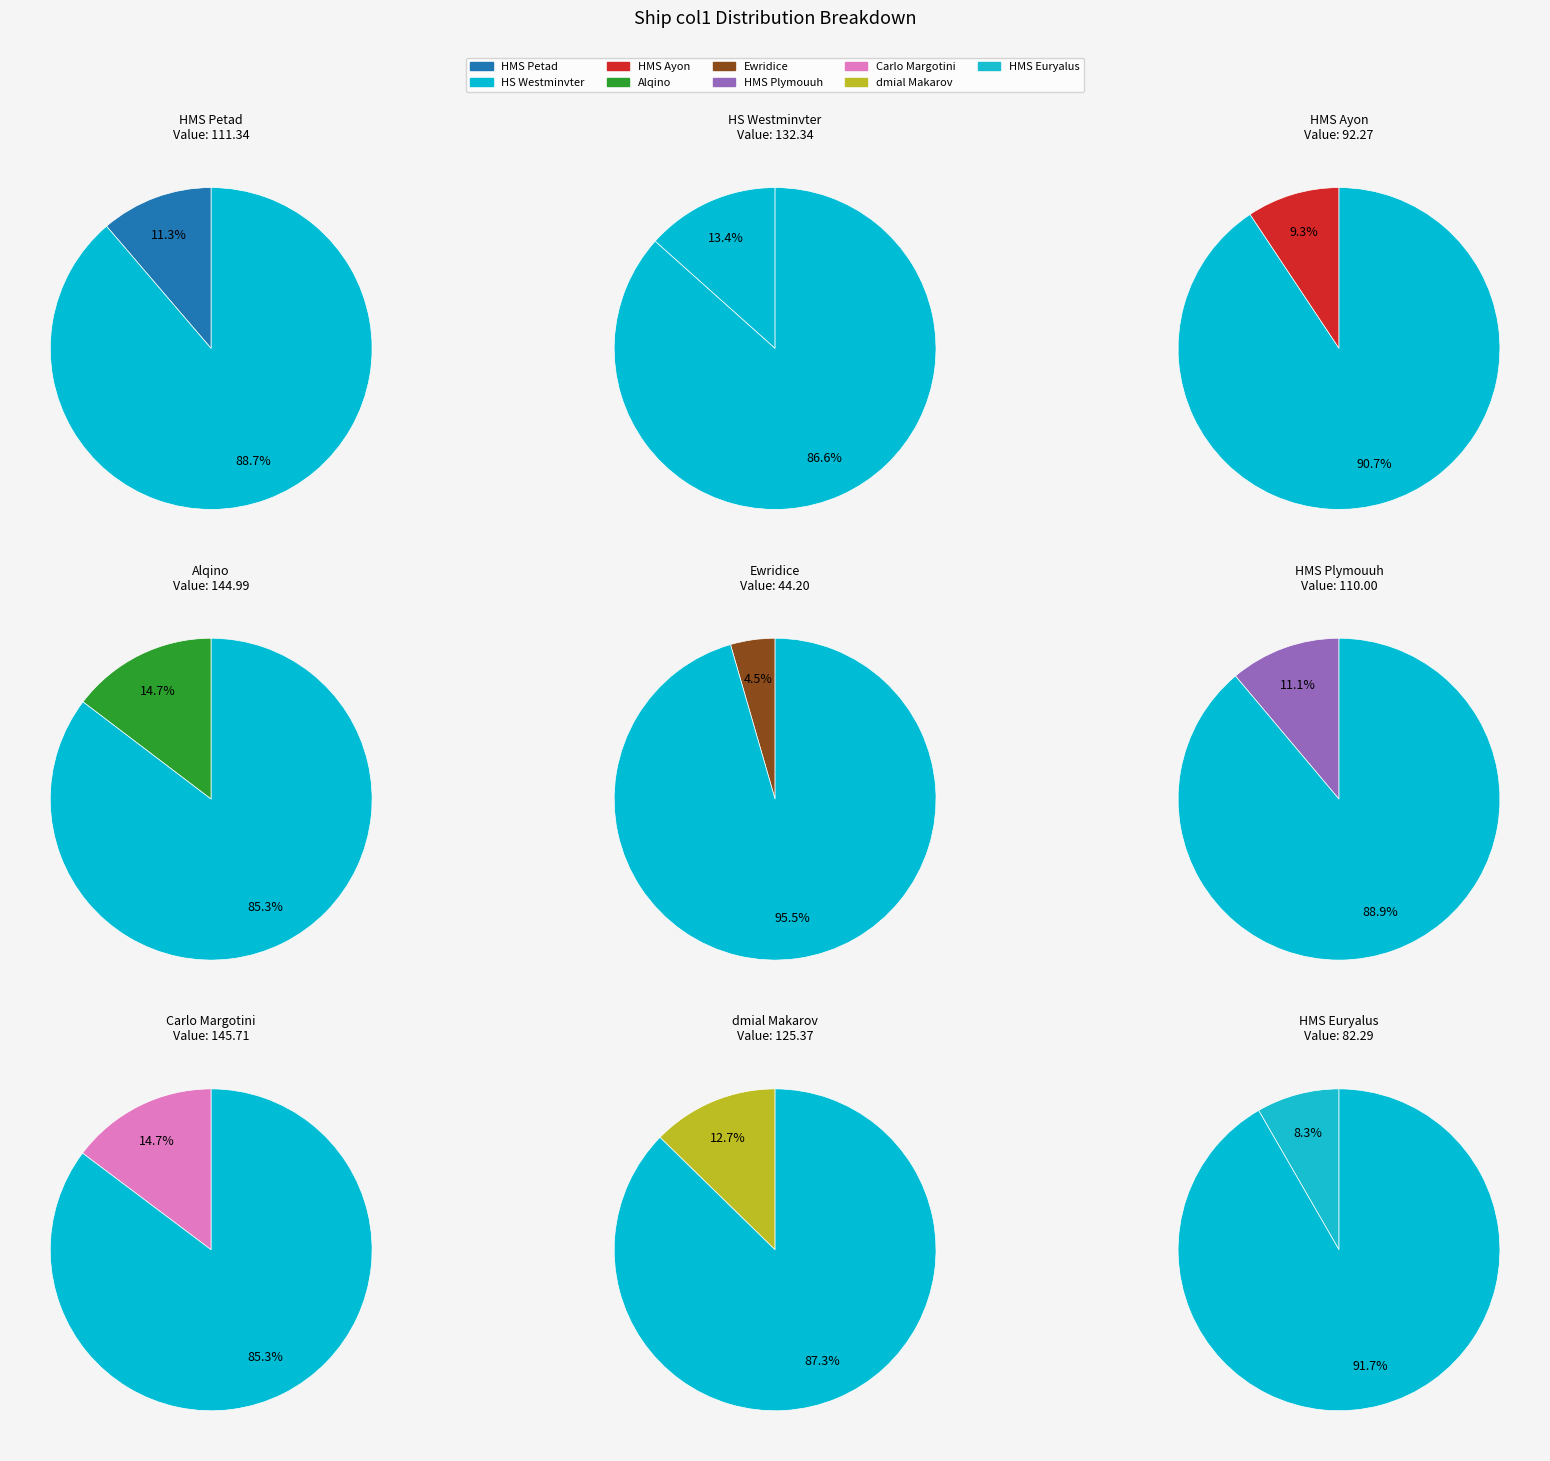

To the nearest percent, what percentage of the pie is HMS Ayon?

9%